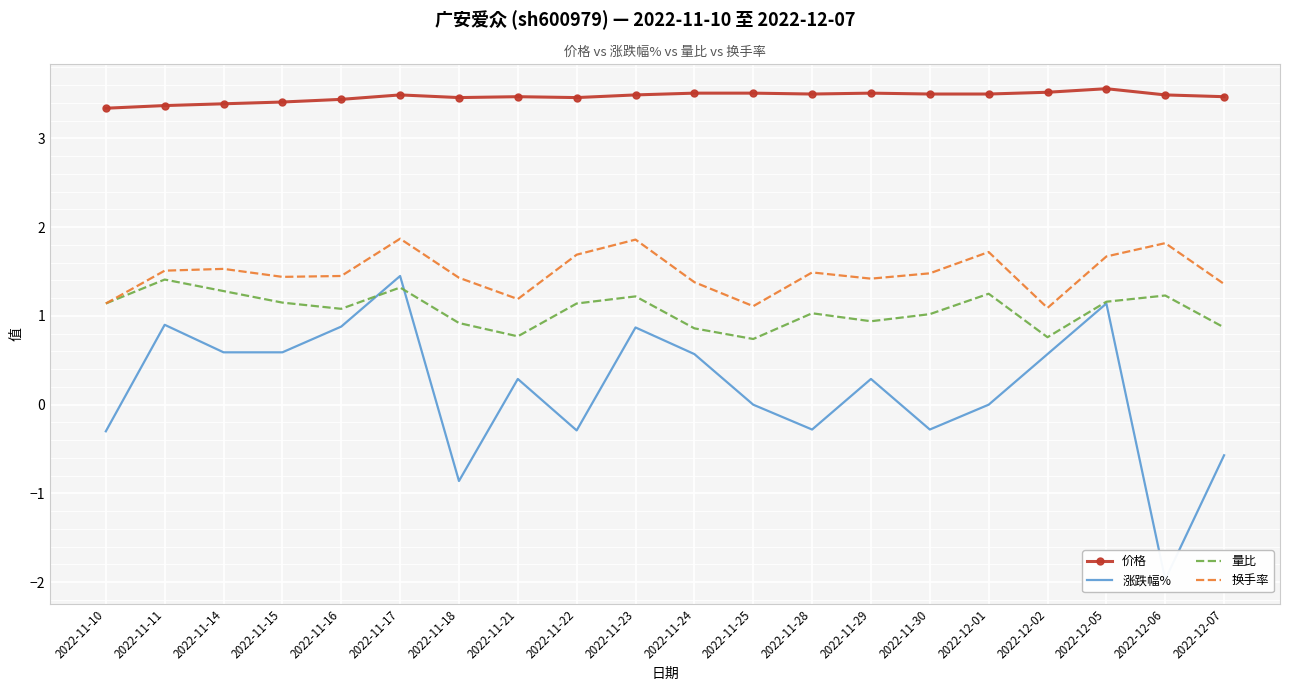

How many times do 量比 and 涨跌幅% cross each other?

2